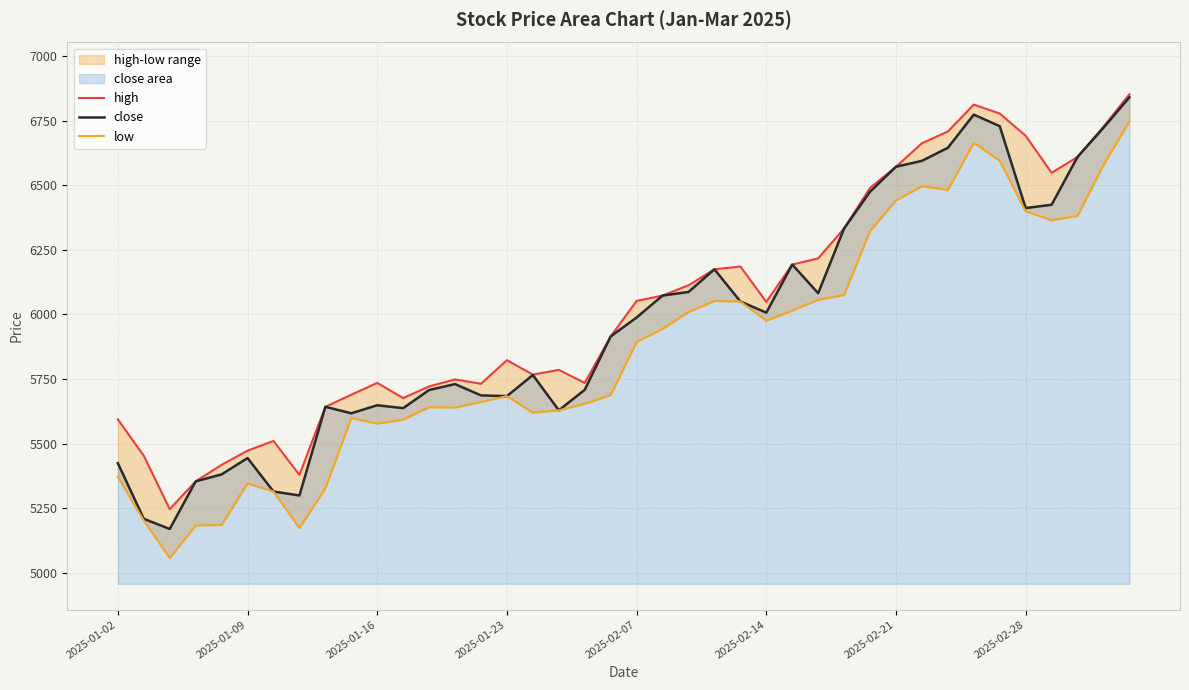

Which has a higher value, 36 or 11?

36